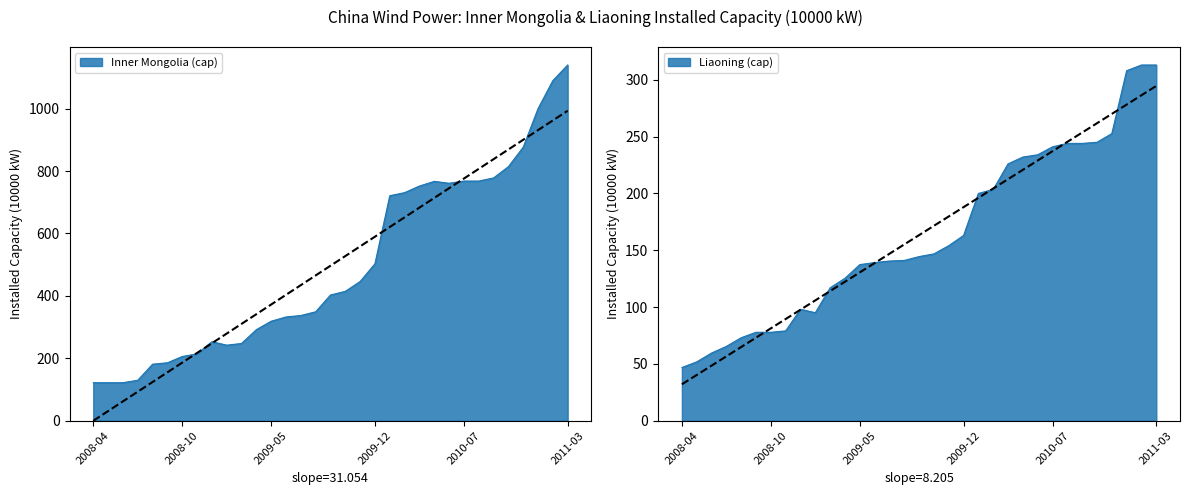

What is the greatest value displayed?

1140.0